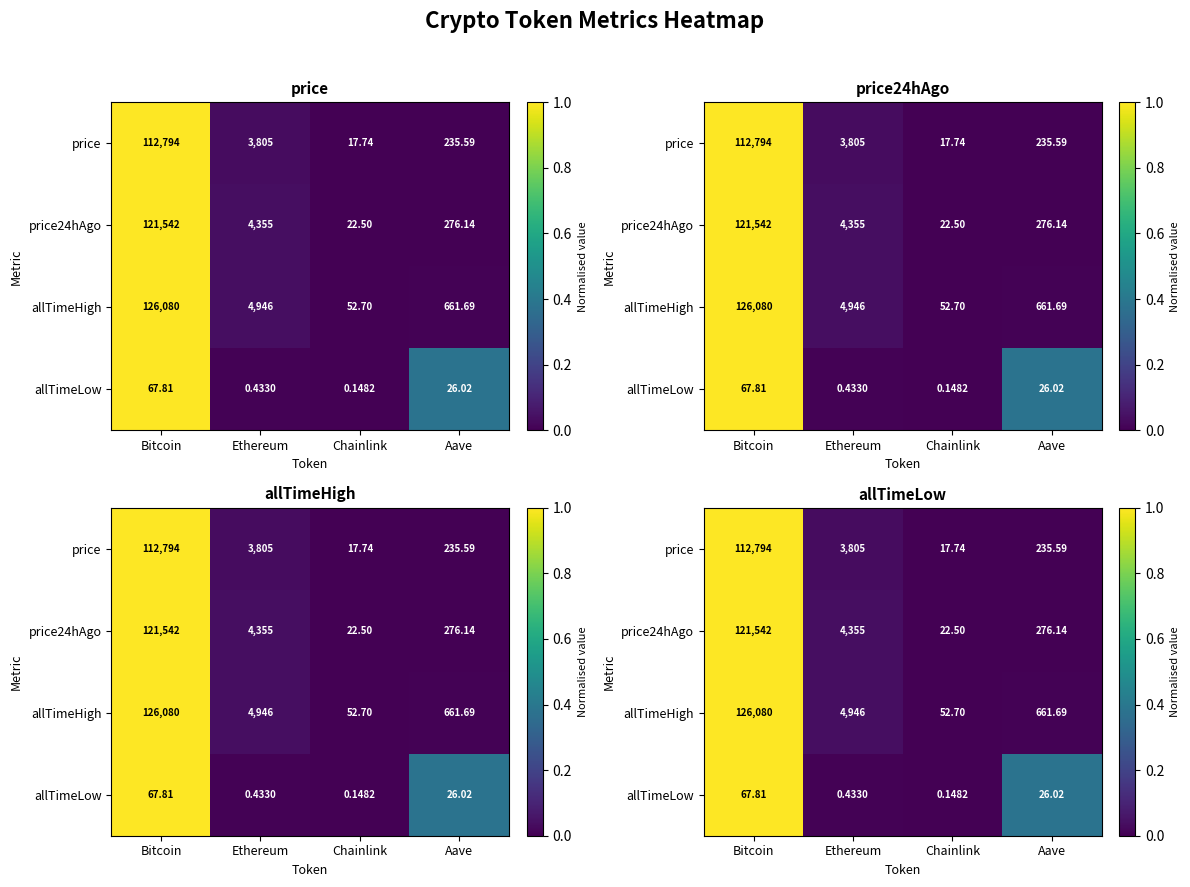

Which has a higher value, Chainlink or Aave?

Aave